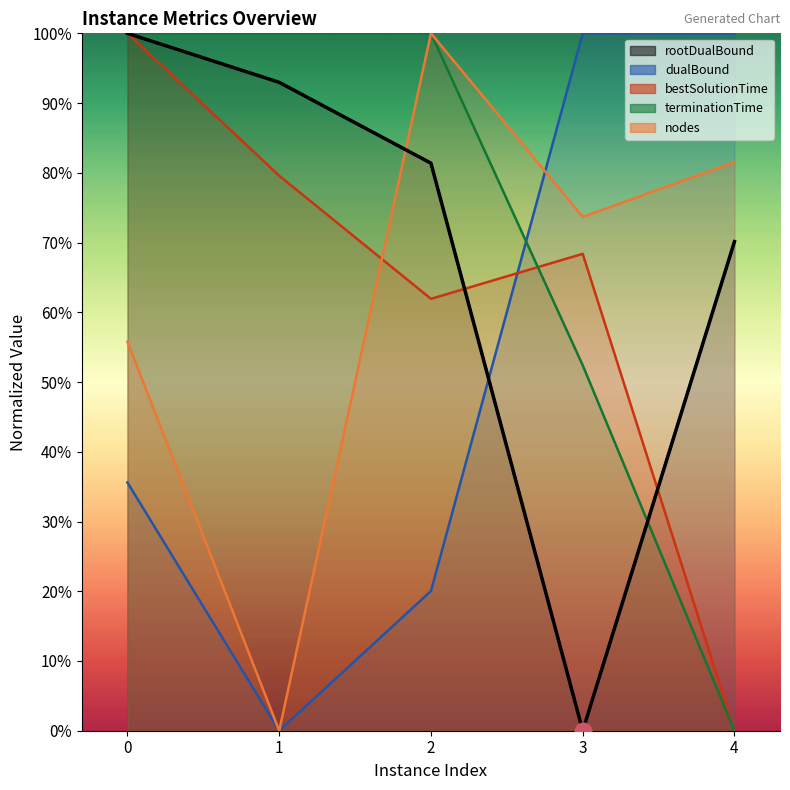

Reading right to left, transcribe all the data shown in this chart.

4=70.1	3=0.0	2=81.4	1=93.0	0=100.0